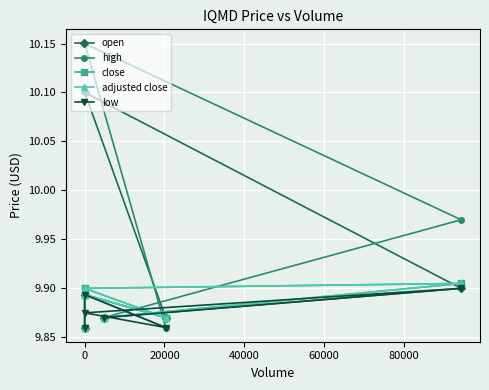

Which series has the largest total across all categories?

high